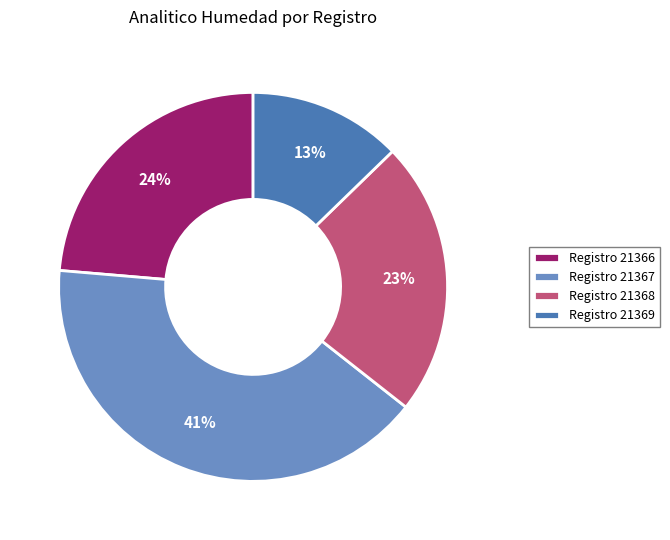

Is there a majority slice in this chart?

No